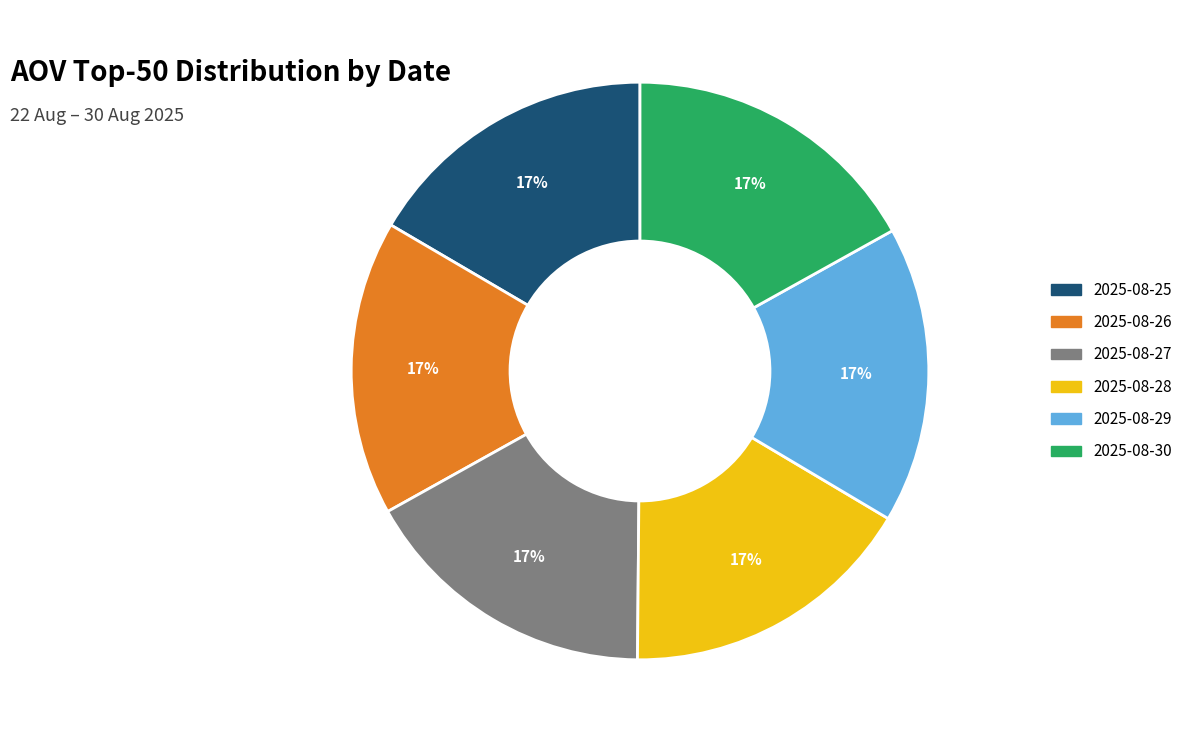

Is it true that 2025-08-25 is 17% of the pie?

True